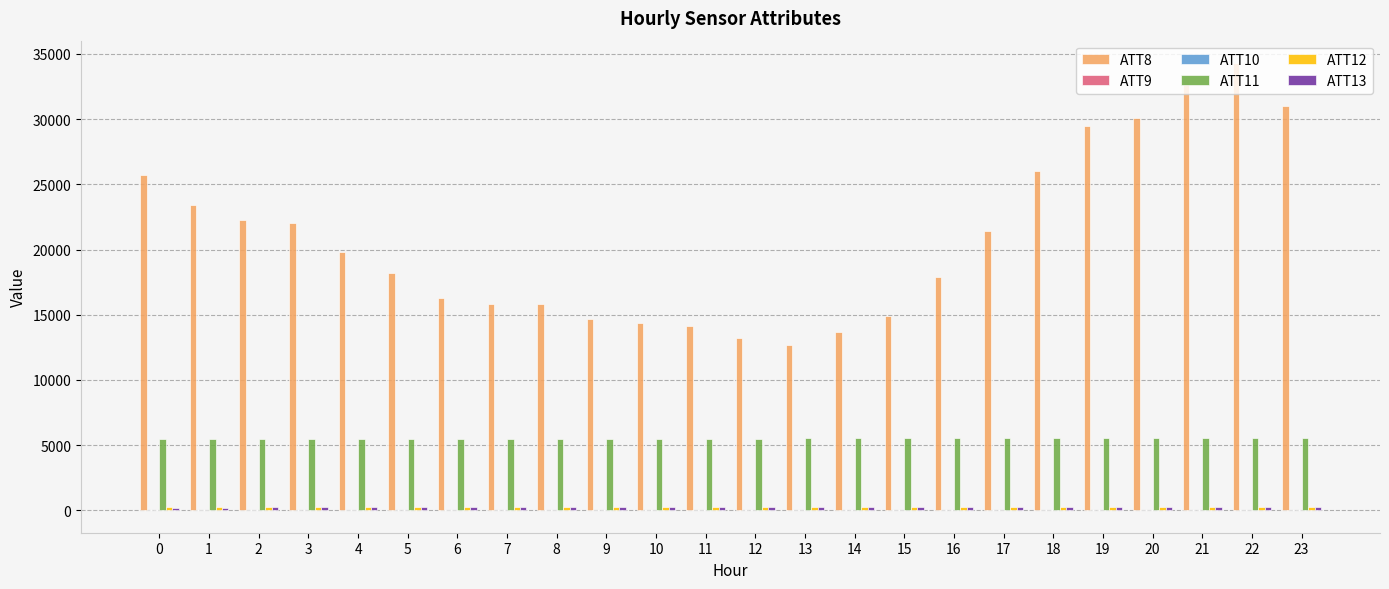

Which label corresponds to the largest value in the chart?

22